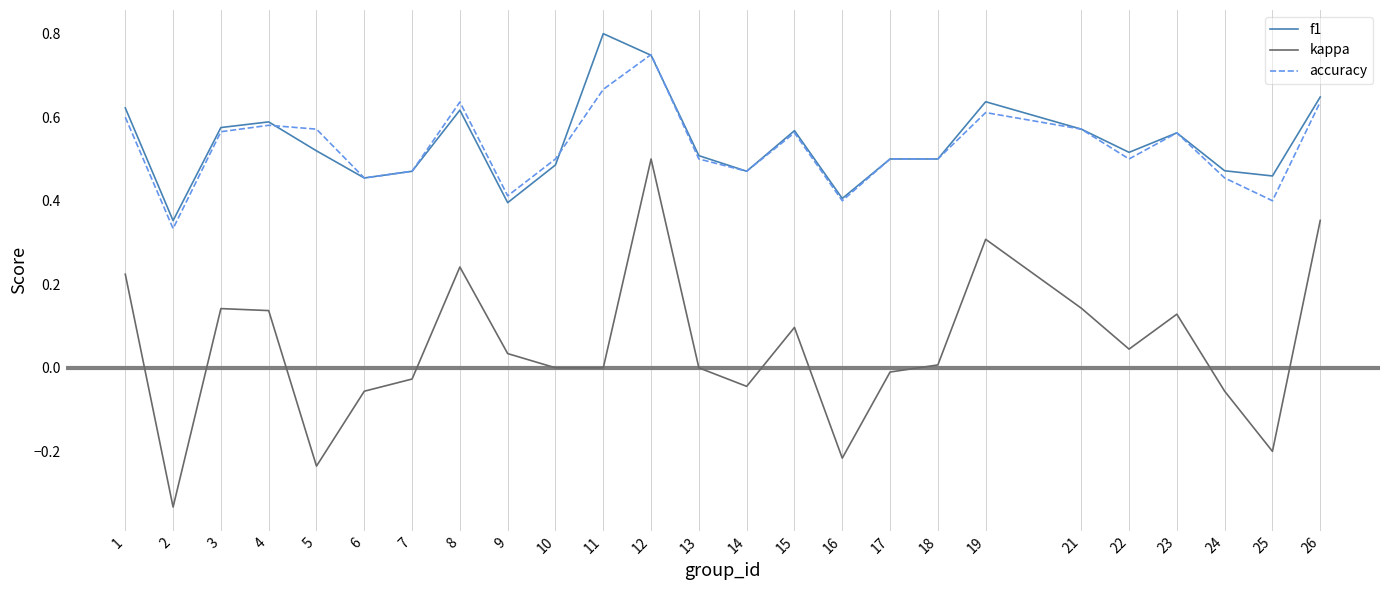

At 25, list the series in order from largest to smallest.

f1, accuracy, kappa